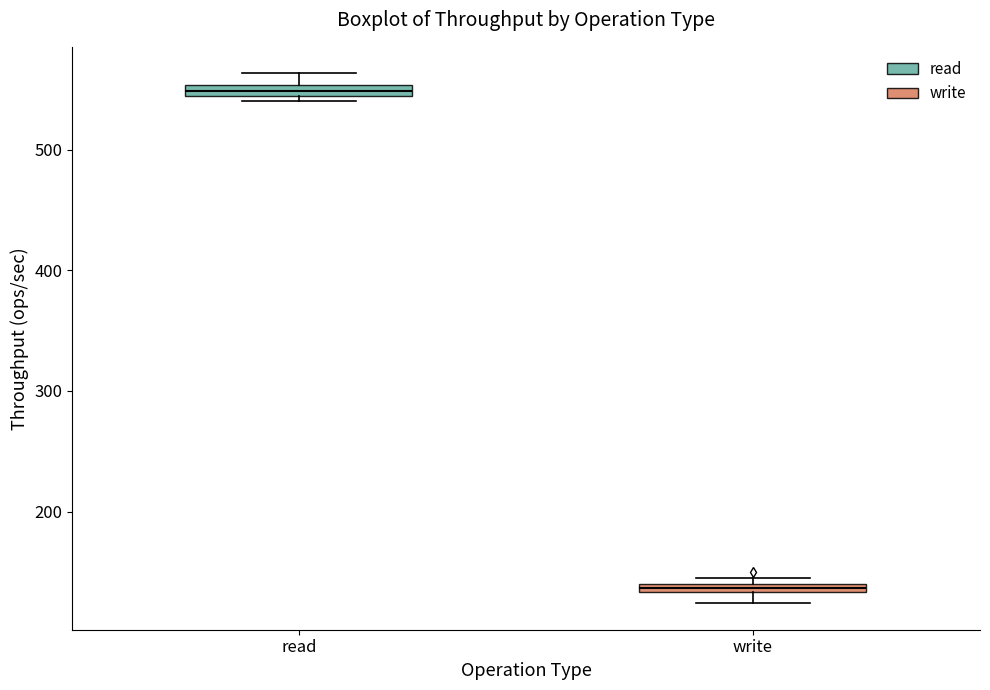

Where is the upper edge of the box for write on the y-axis? The values are not printed on the chart, so give them approximately, as read against the axis.

140